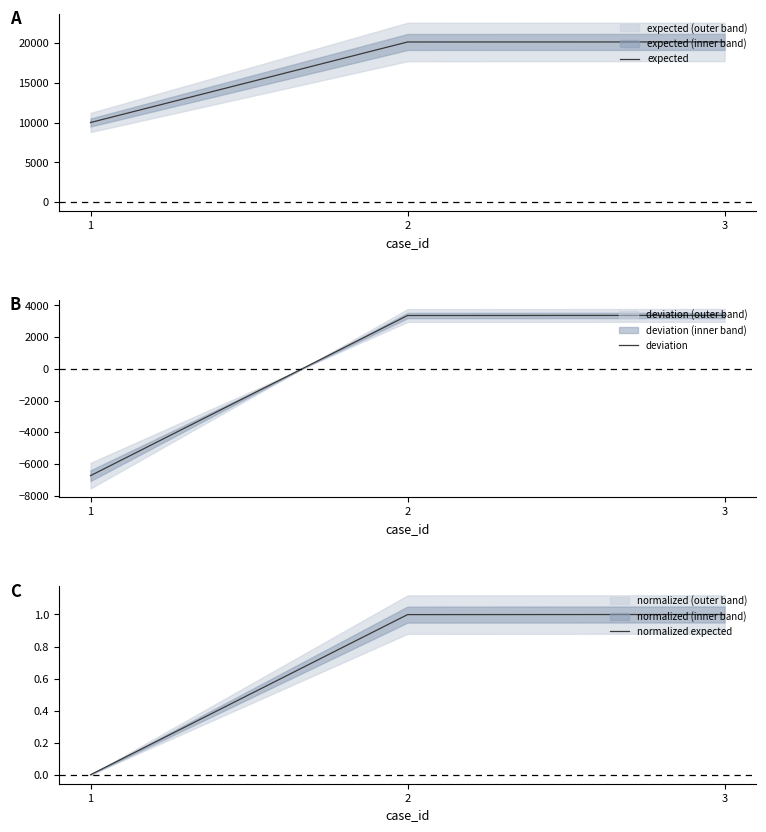

How many lines are shown in the chart?

3